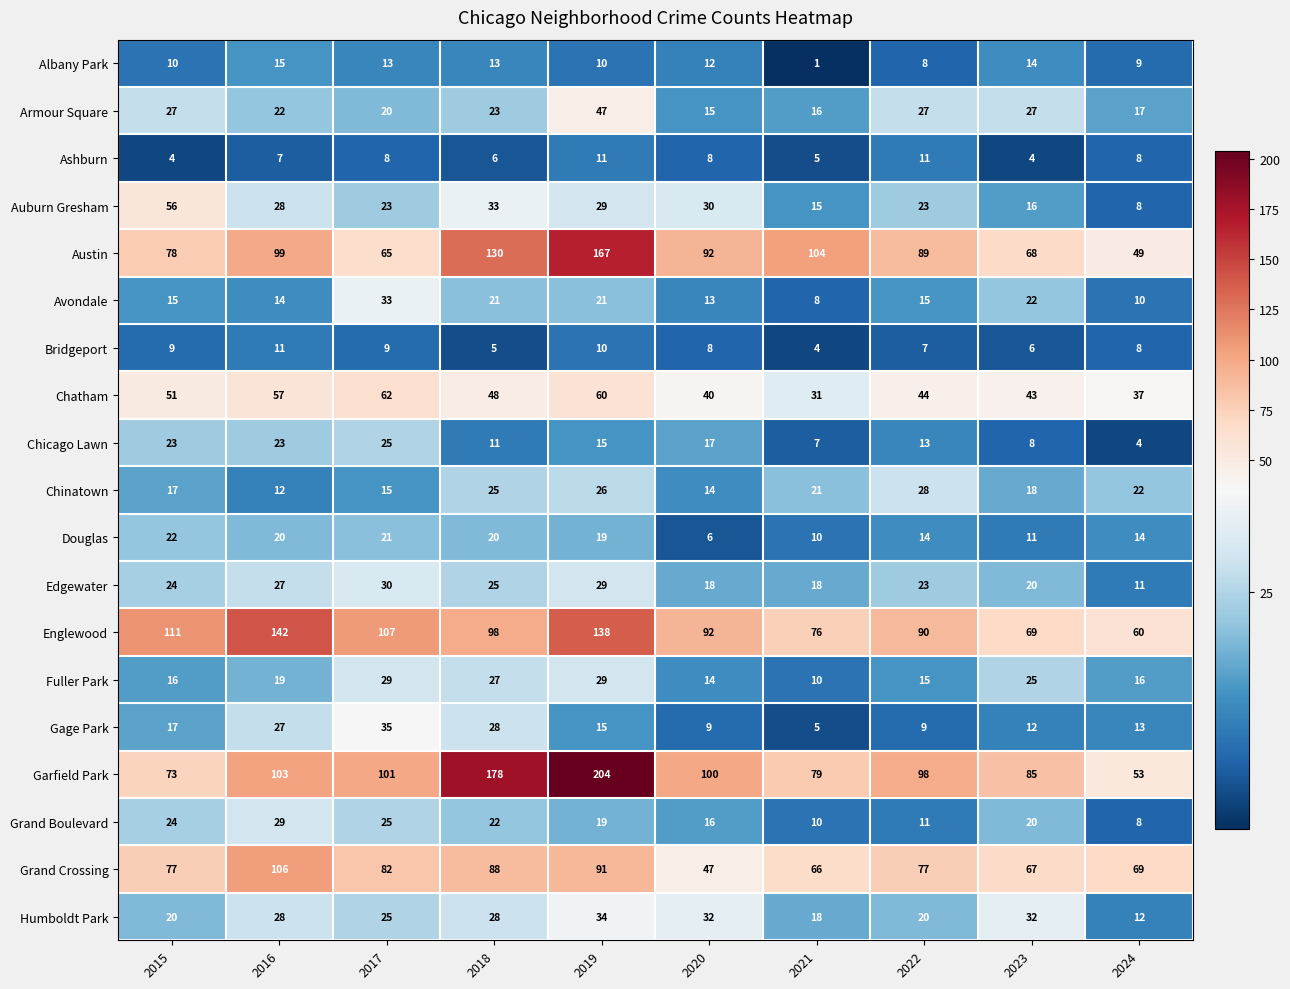

What is the difference between the second highest and second lowest values in the Grand Boulevard series?

15